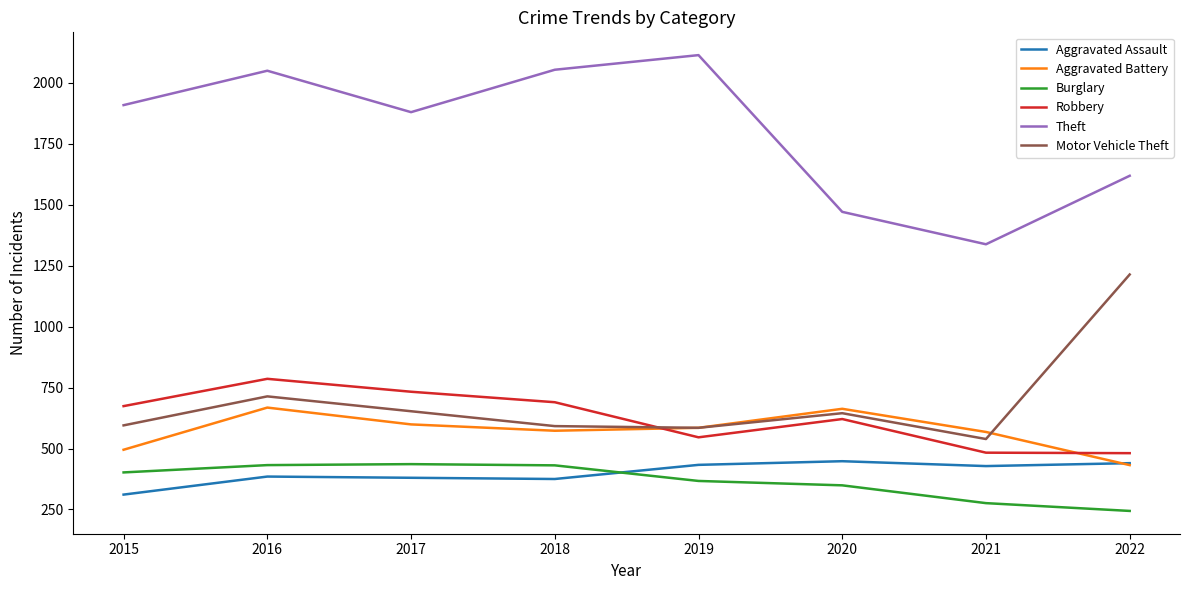

What is the total value across all series at 2018?

4715